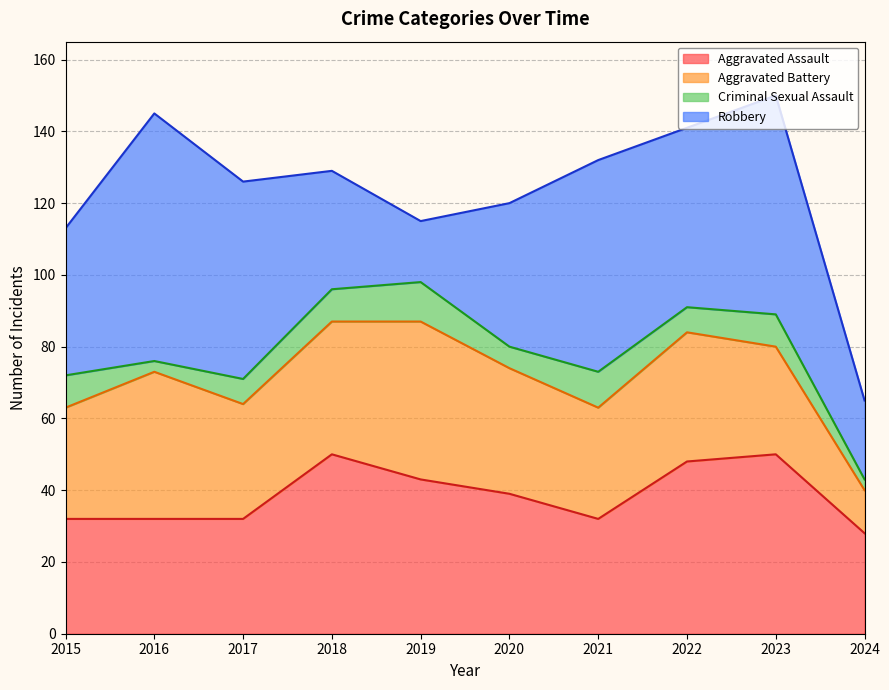

What is the average value of the Aggravated Assault series?

39